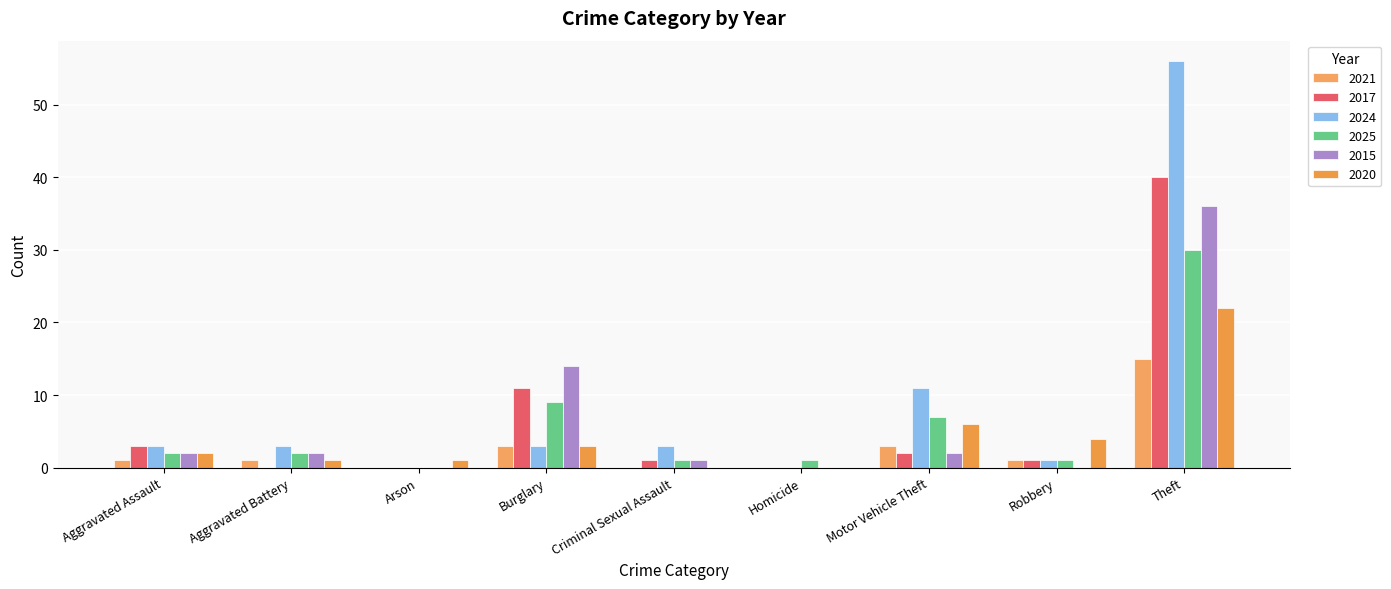

Which series has the largest total across all categories?

2024